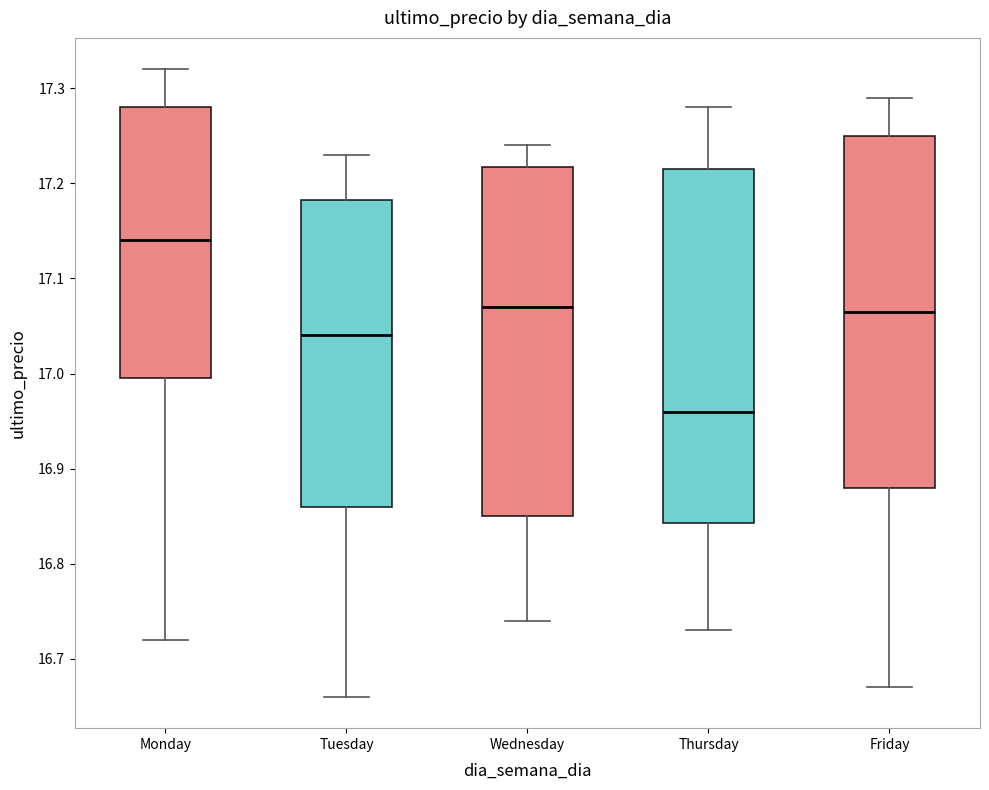

Where does the median line of the box for Monday sit on the y-axis? The values are not printed on the chart, so give them approximately, as read against the axis.

17.14